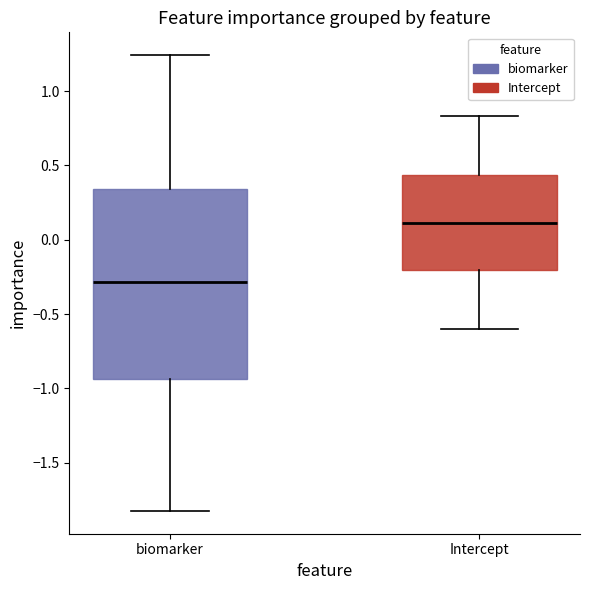

Where does the median line of the box for biomarker sit on the y-axis? The values are not printed on the chart, so give them approximately, as read against the axis.

-0.30